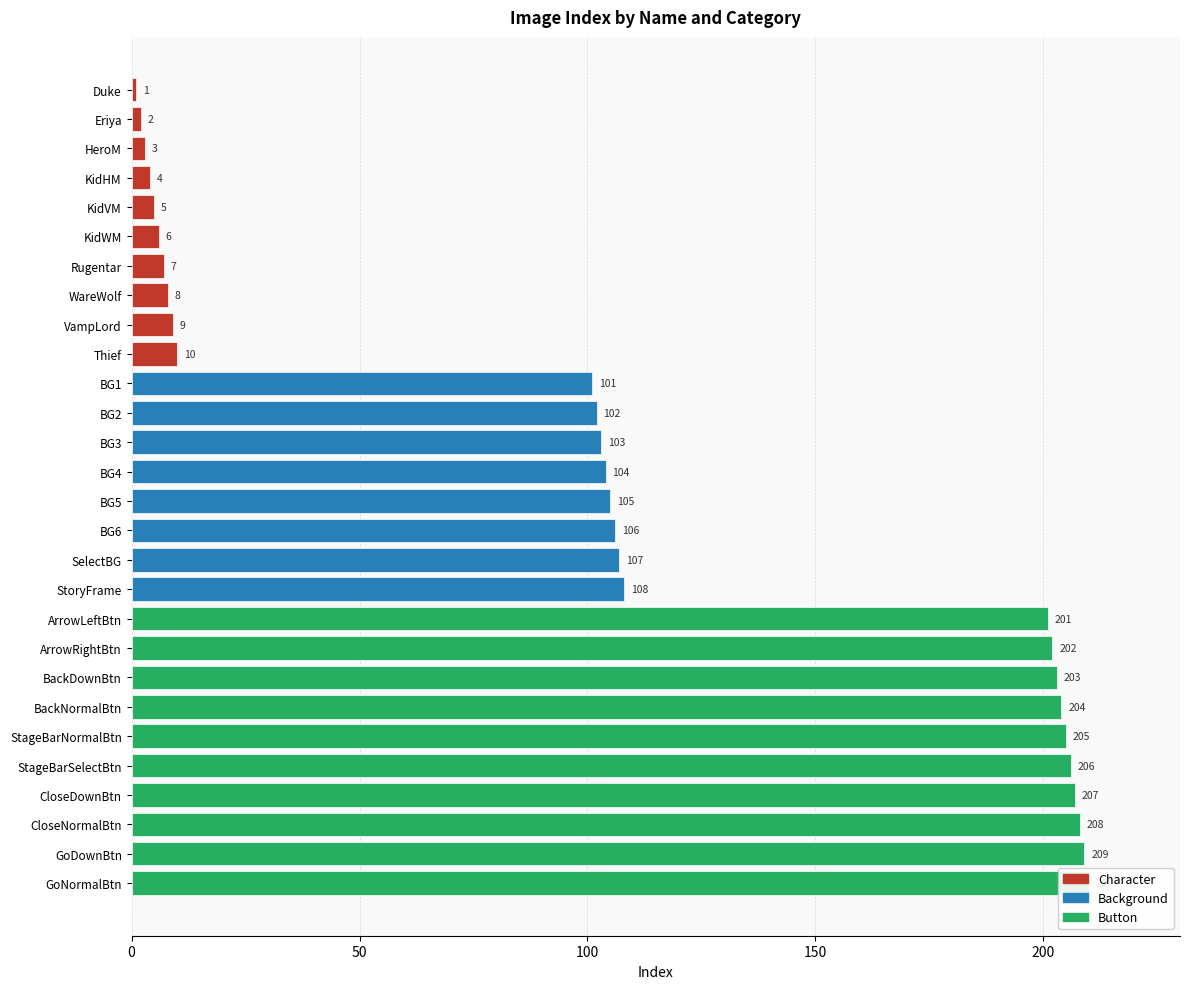

Are the bars horizontal?

Yes